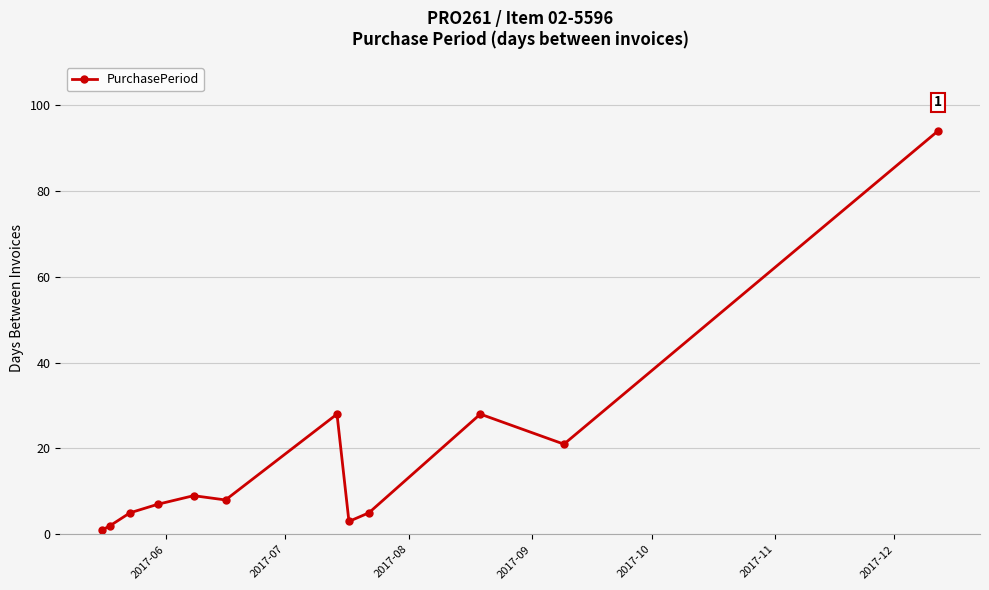

What is the greatest value displayed?

94